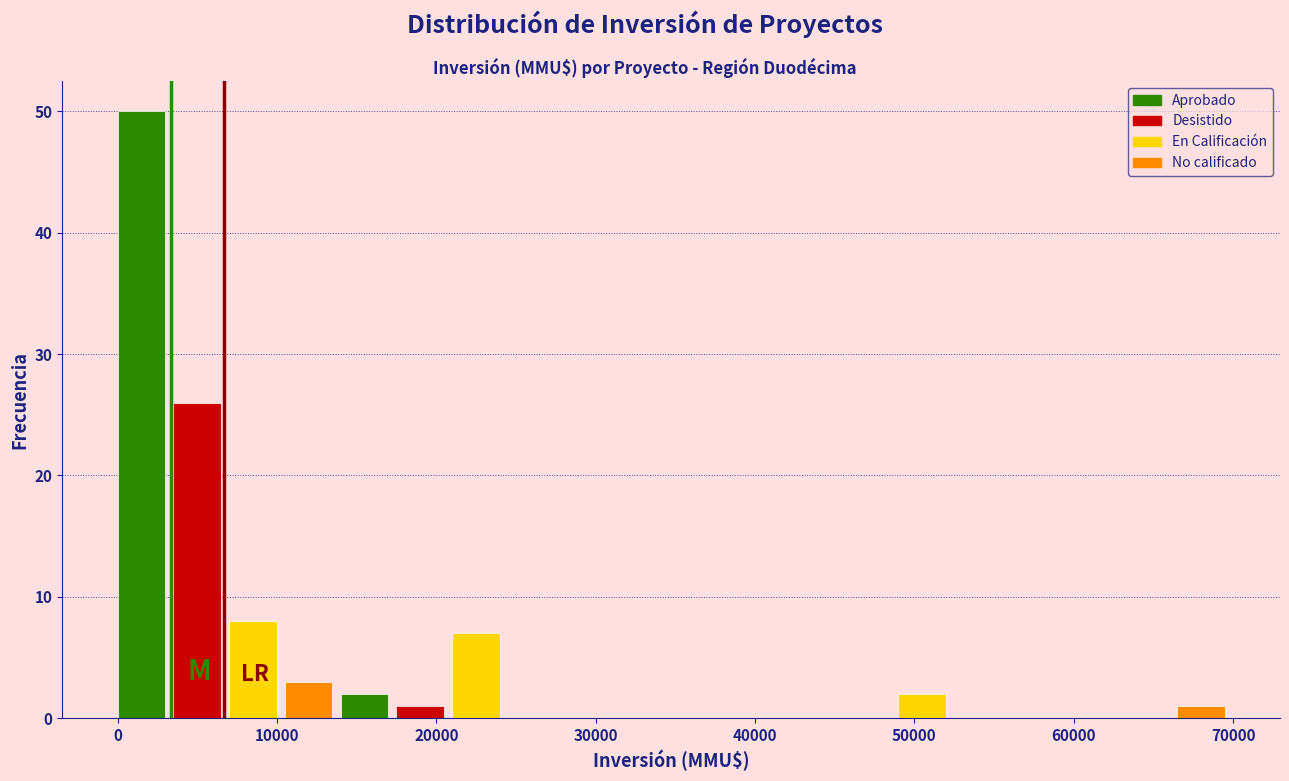

Around what value on the x-axis is the tallest bar? Give the approximate position of its centre, as read against the axis.

1000